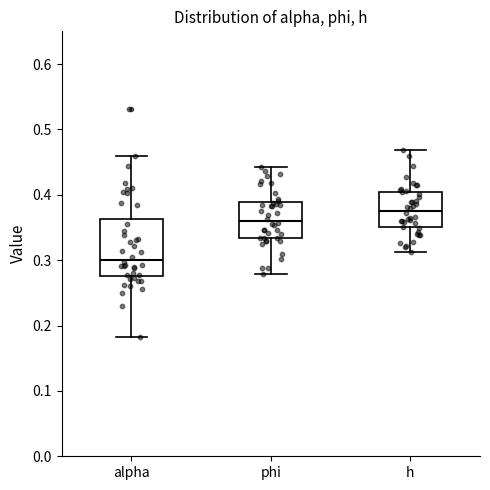

Reading left to right, transcribe this box plot: for each box, give where its median line is, the range the box spans, and where its two whiskers end, as read against the y-axis. The values are not printed on the chart, so give them approximately, as read against the axis.

alpha: median 0.30, box 0.28 to 0.36, whiskers 0.18 to 0.46
phi: median 0.36, box 0.33 to 0.39, whiskers 0.28 to 0.44
h: median 0.38, box 0.35 to 0.40, whiskers 0.31 to 0.47